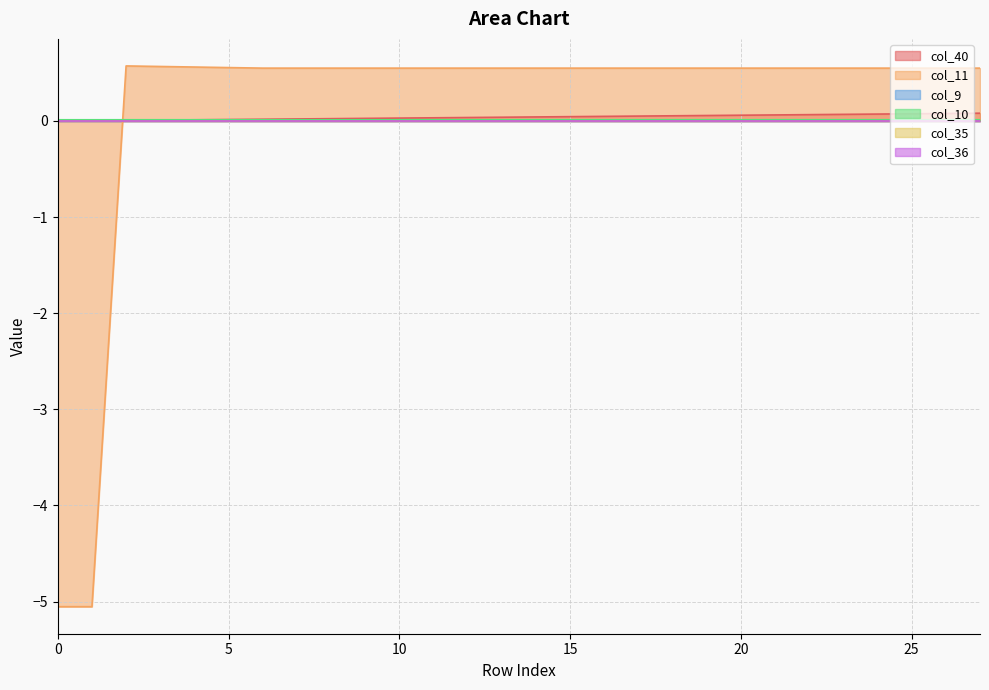

Does the chart display data point markers on the line(s)?

No